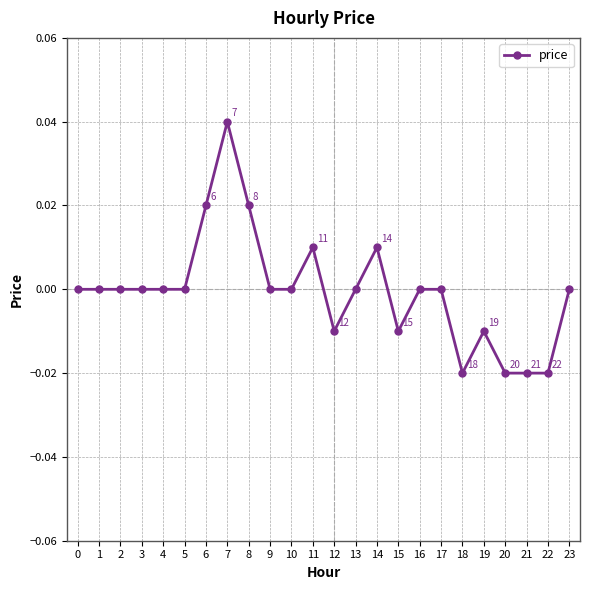

Count the number of categories in the chart.

24